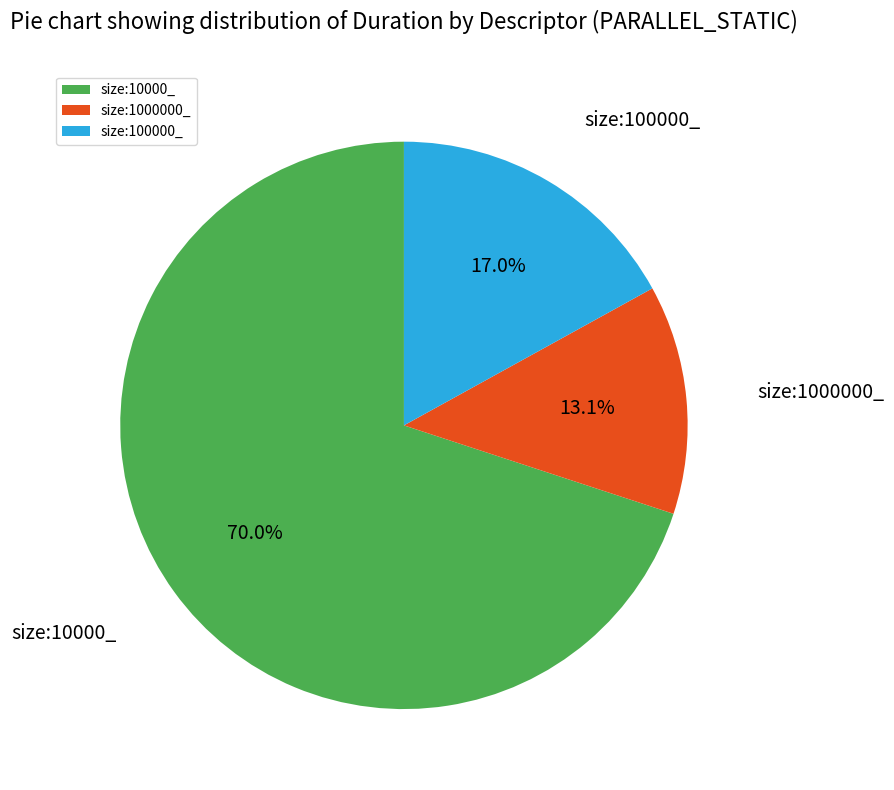

Which has a higher value, size:10000_ or size:100000_?

size:10000_